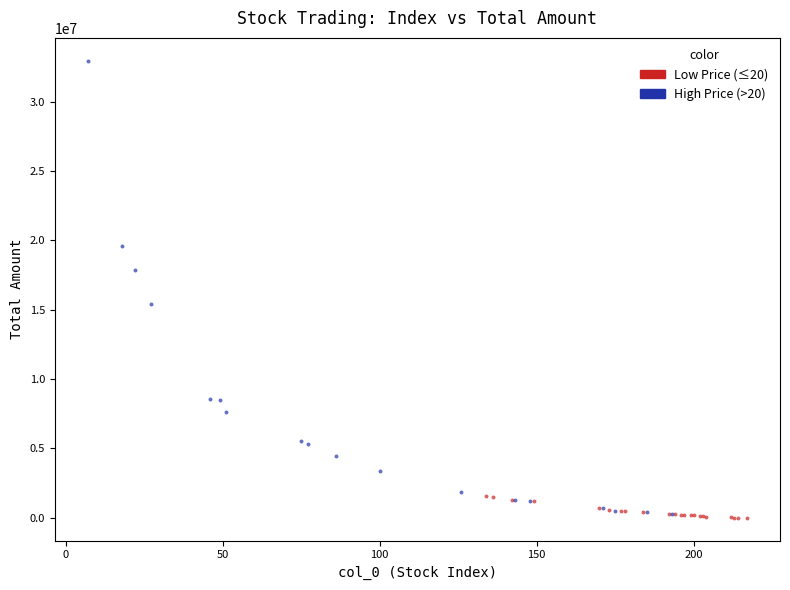

Which series reaches the maximum Y coordinate?

High Price (>20)